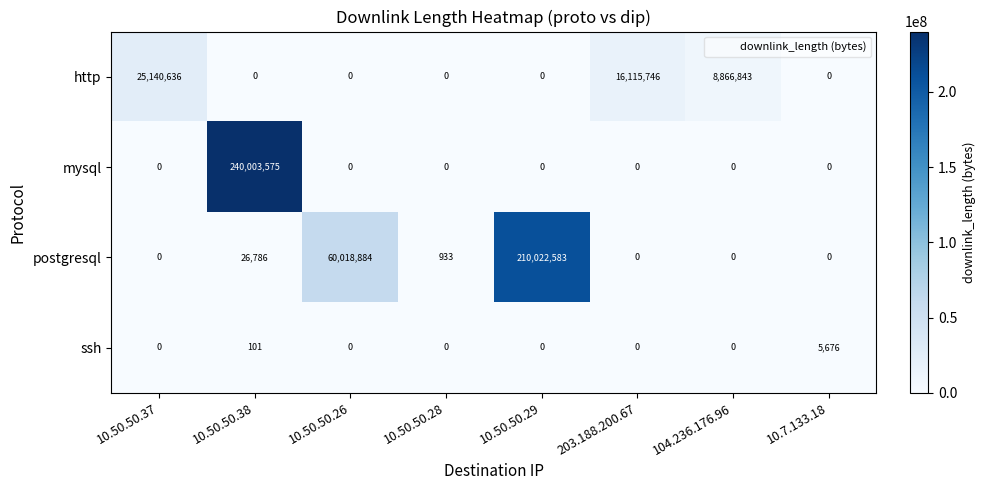

At how many categories does at least one series exceed 66213124?

2